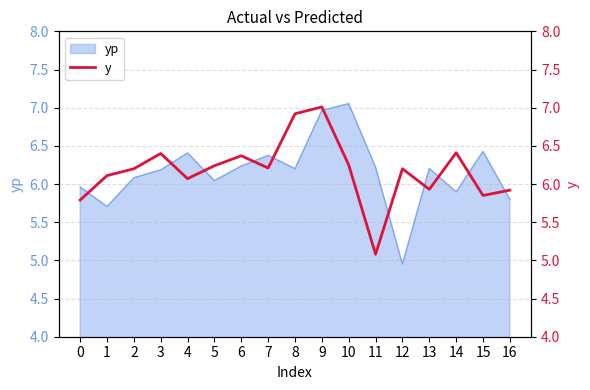

The chart shows a value of 9.1 at 16. True or false?

False